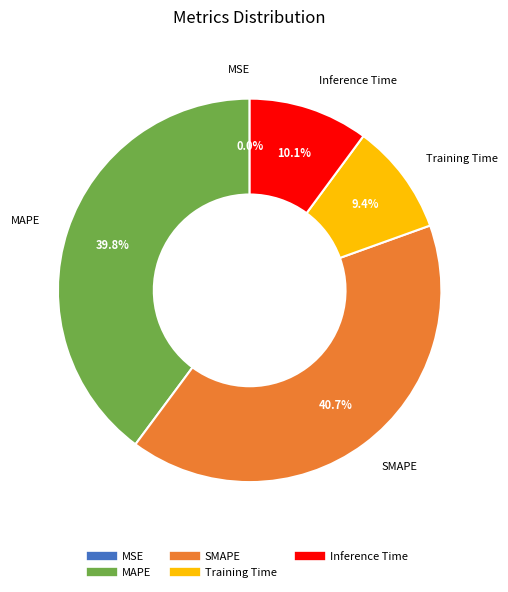

Is there a majority slice in this chart?

No